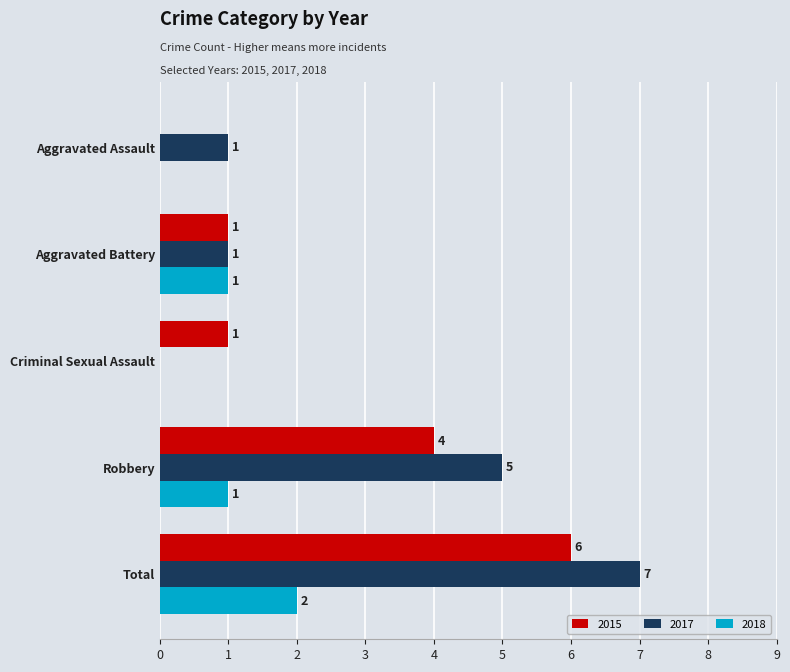

Count the 2015 values in the range 1 to 4.

3